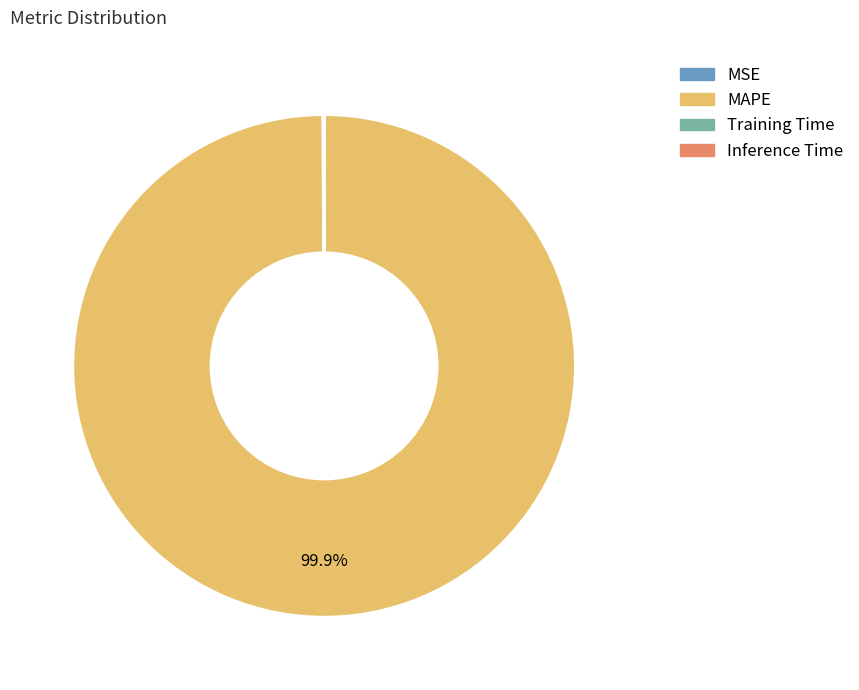

Does MAPE represent more than half of the total?

Yes